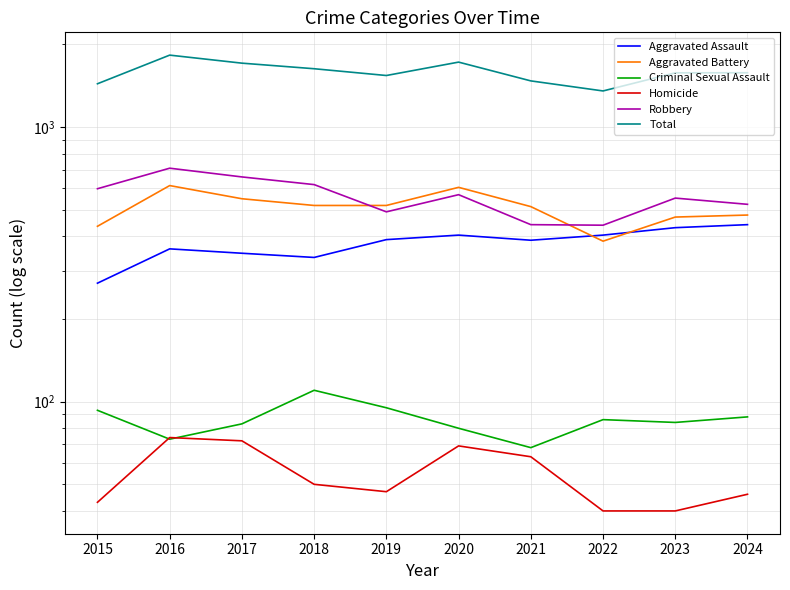

What are all the series names shown in the legend?

Aggravated Assault, Aggravated Battery, Criminal Sexual Assault, Homicide, Robbery, Total